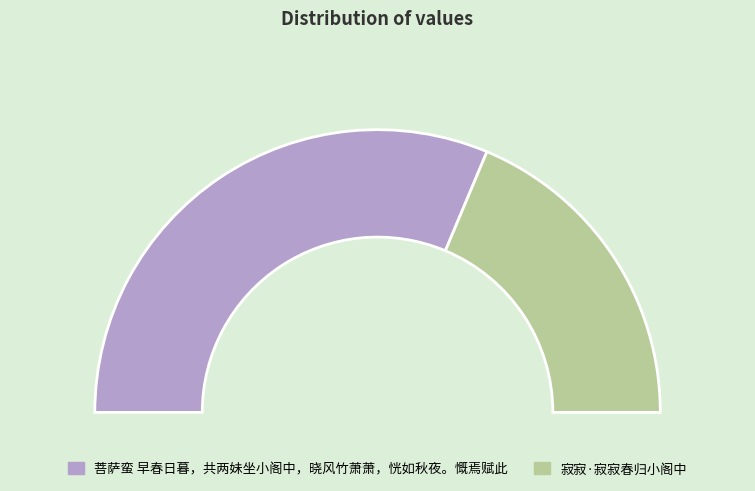

How many slices are in this pie chart?

2